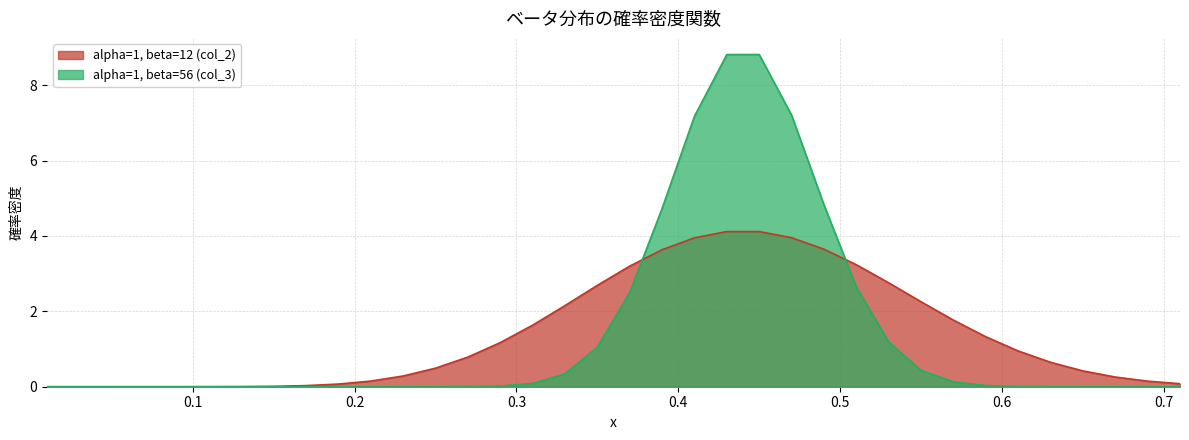

Does the chart have visible grid lines?

Yes